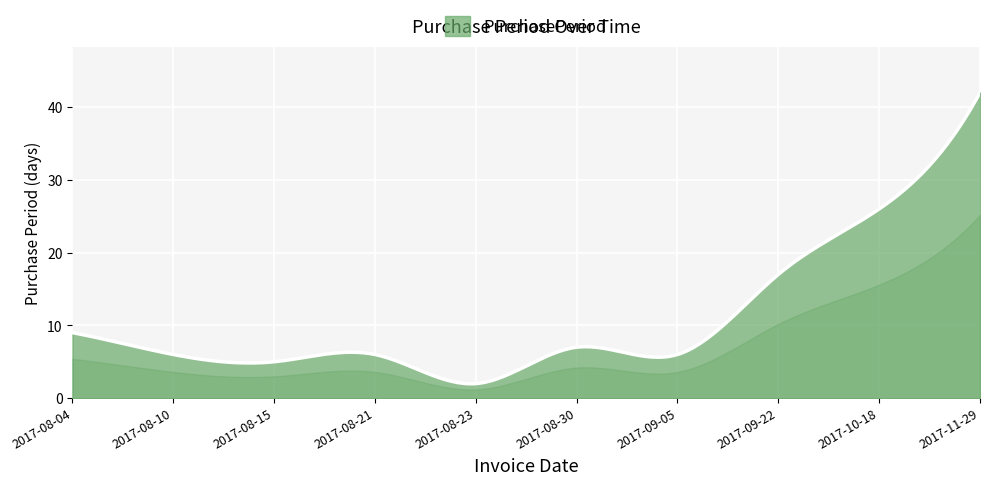

What is the sum of all values?

3286.3